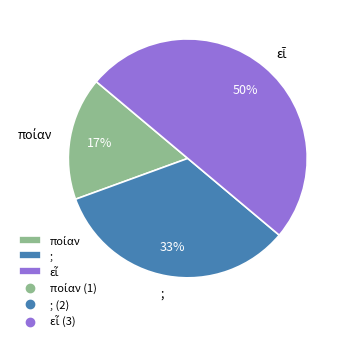

To the nearest percent, what percentage of the pie is ;?

33%